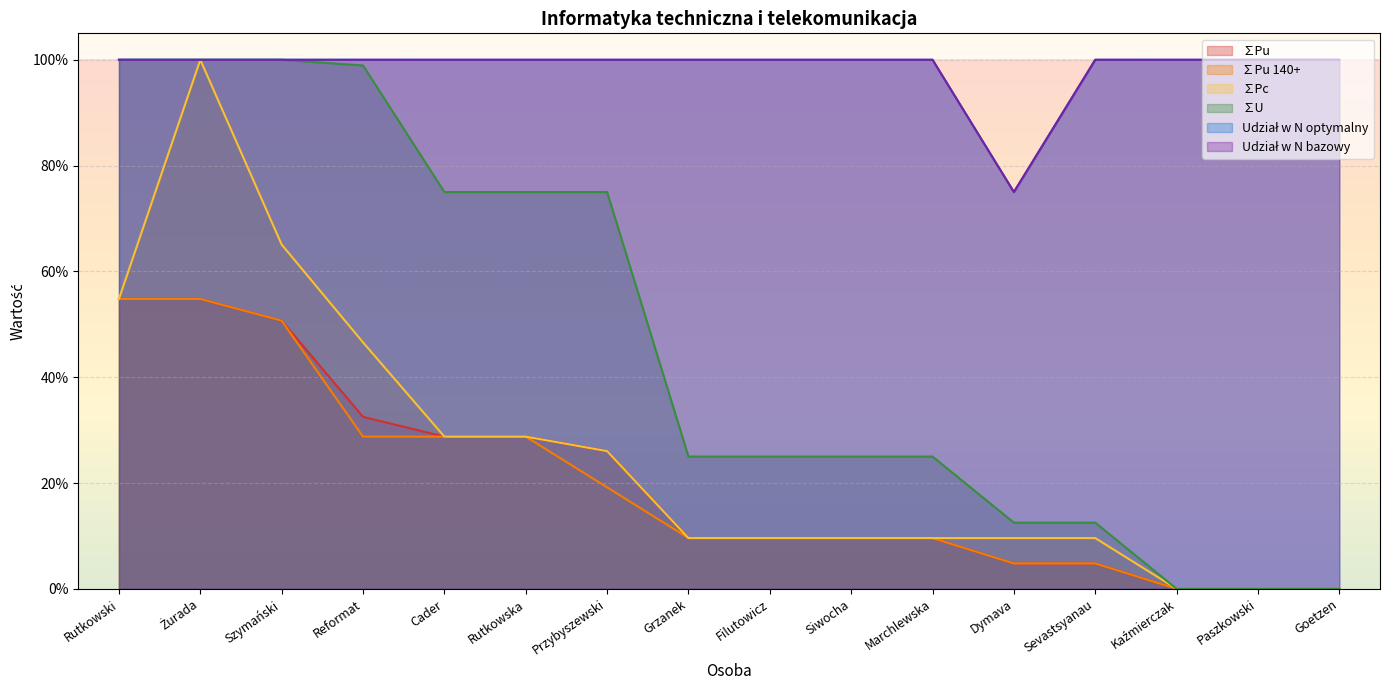

What is the average value of the Udział w N bazowy series?

98.4